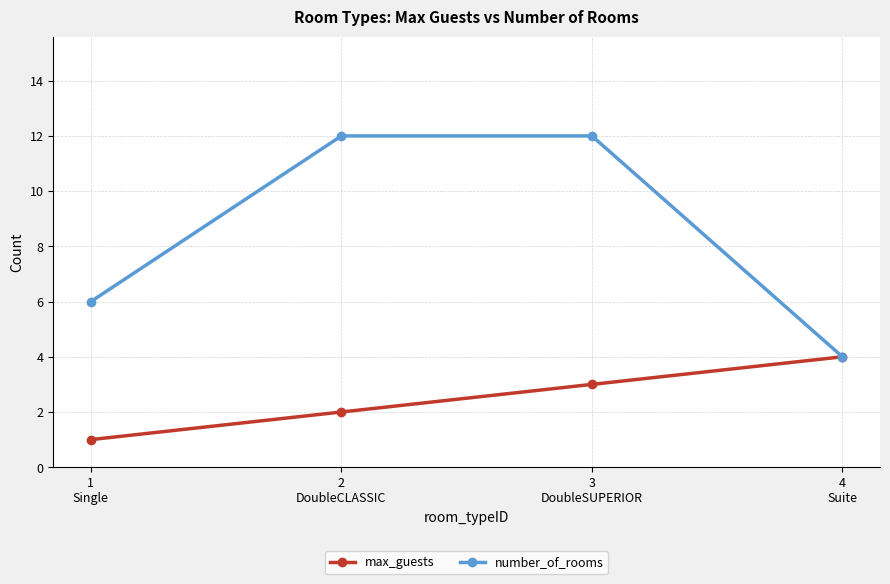

What value does the number_of_rooms series have at 1
Single?

6